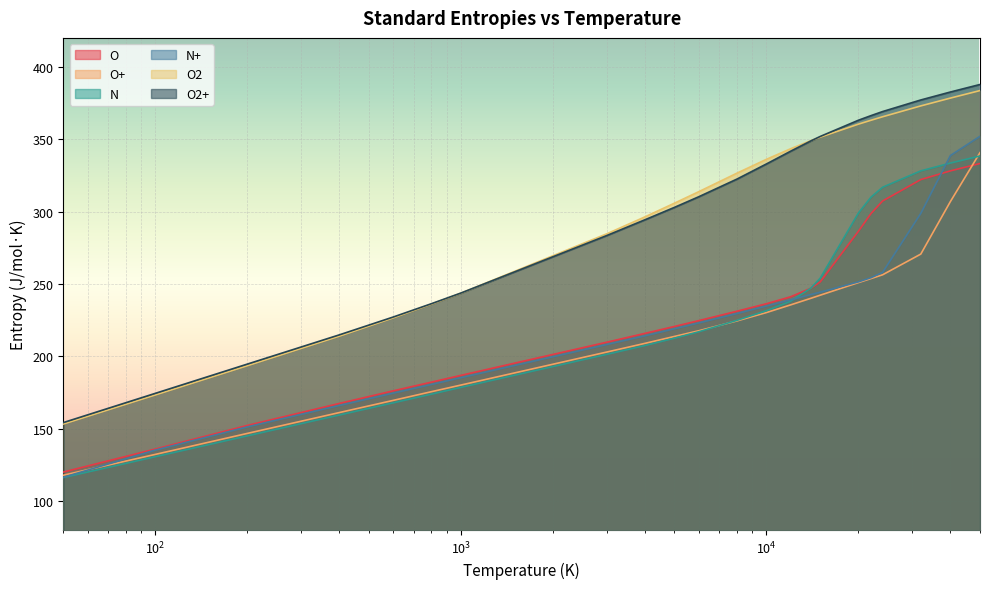

Rank the series at 400 from highest to lowest value.

O2+, O2, O, N+, O+, N